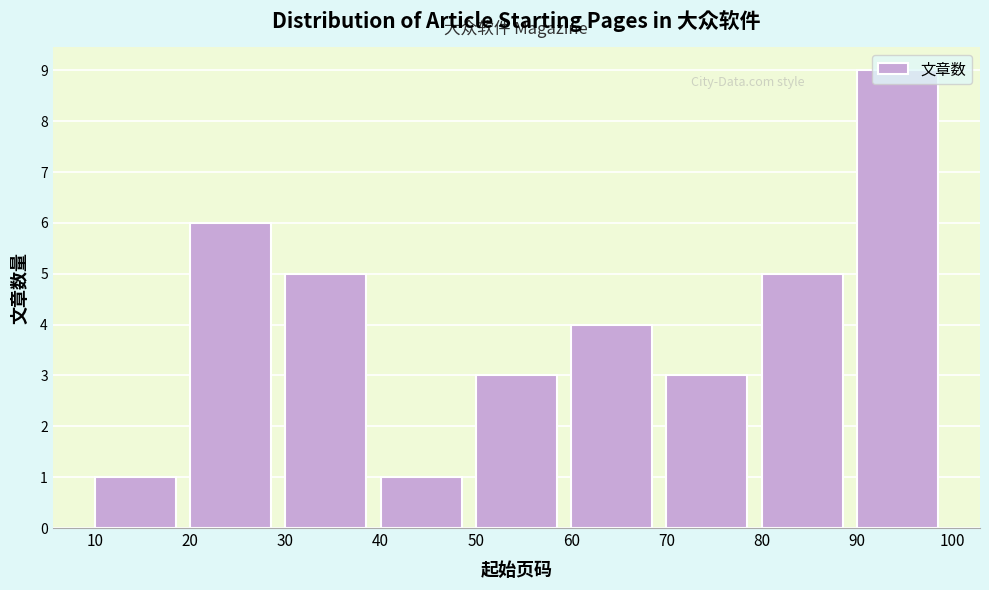

What is the height of the bar covering 70 to 80 on the x-axis? The values are not printed on the chart, so give them approximately, as read against the axis.

3